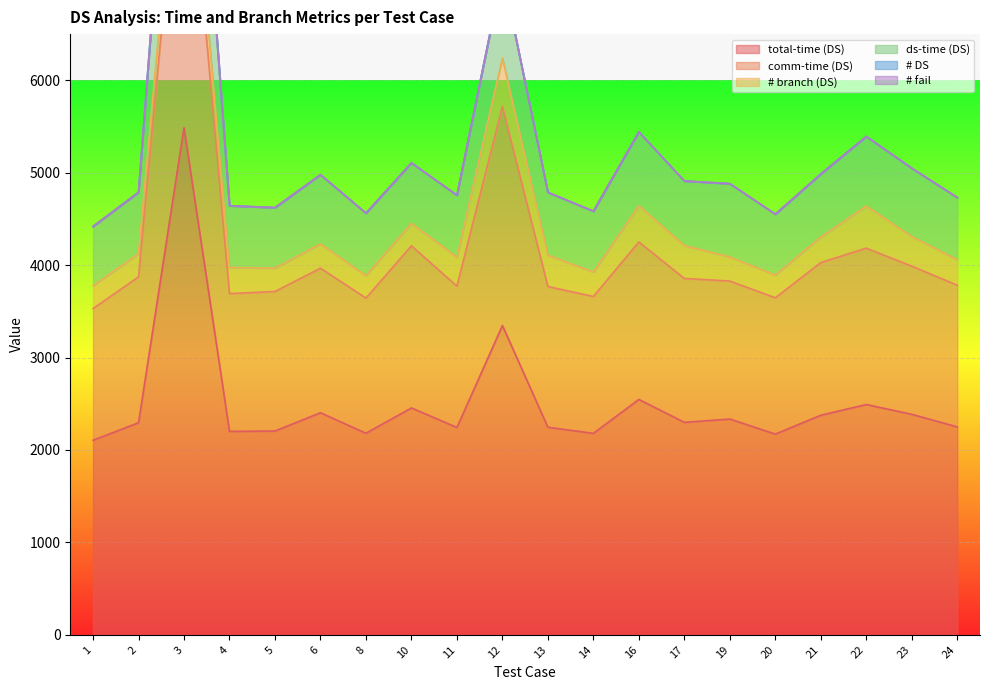

What is the average value of the comm-time (DS) series?

4214